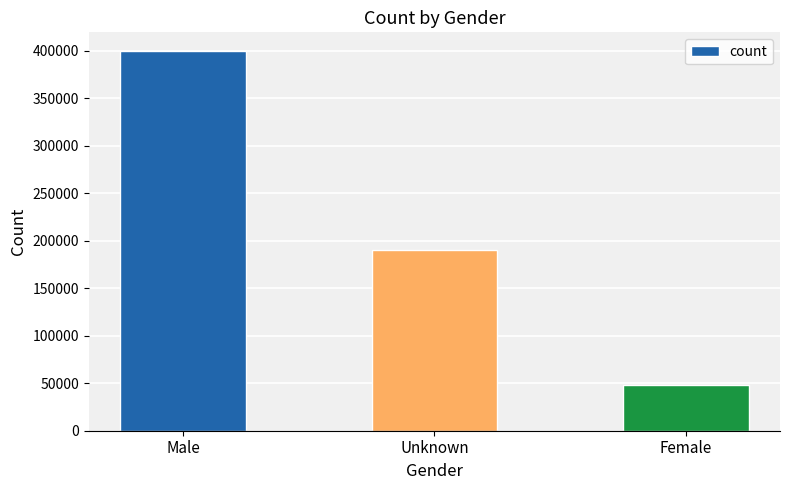

The chart shows a value of 48548 at Female. True or false?

True